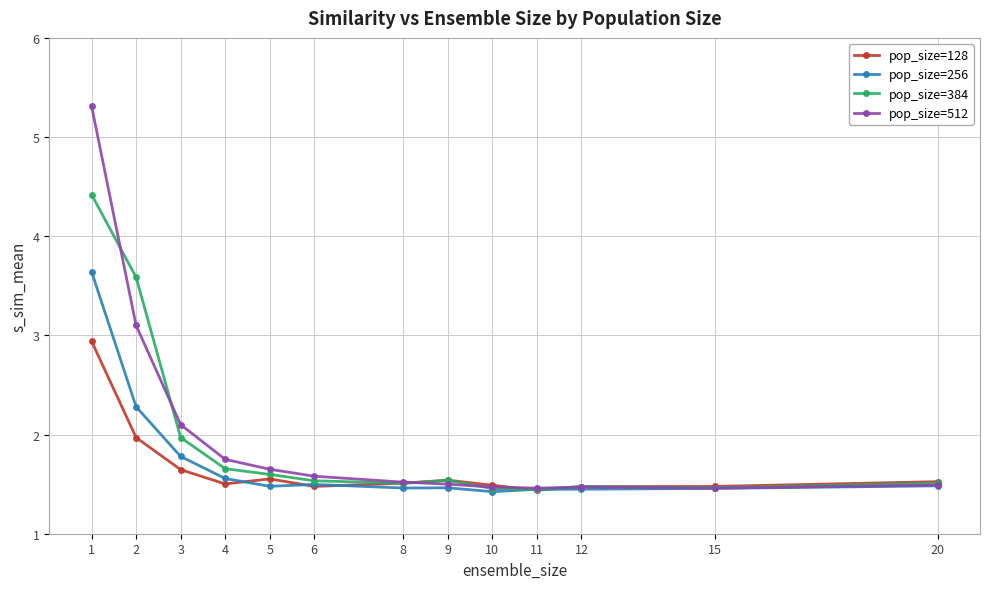

What is the minimum value for pop_size=128?

1.4